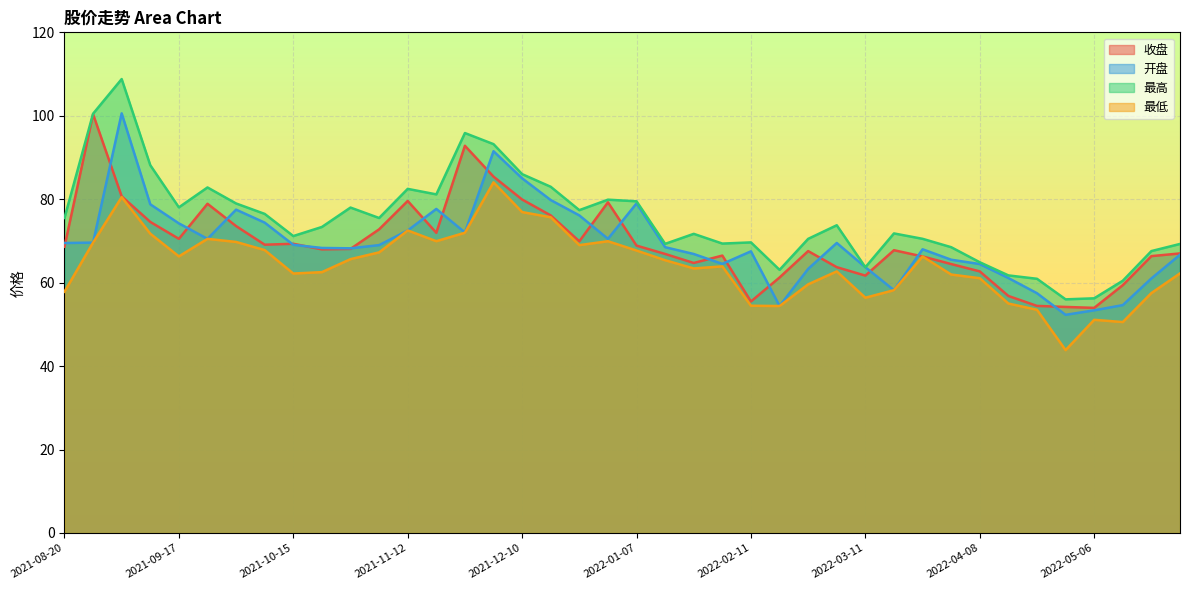

At 2022-02-18, list the series in order from largest to smallest.

最高, 收盘, 开盘, 最低